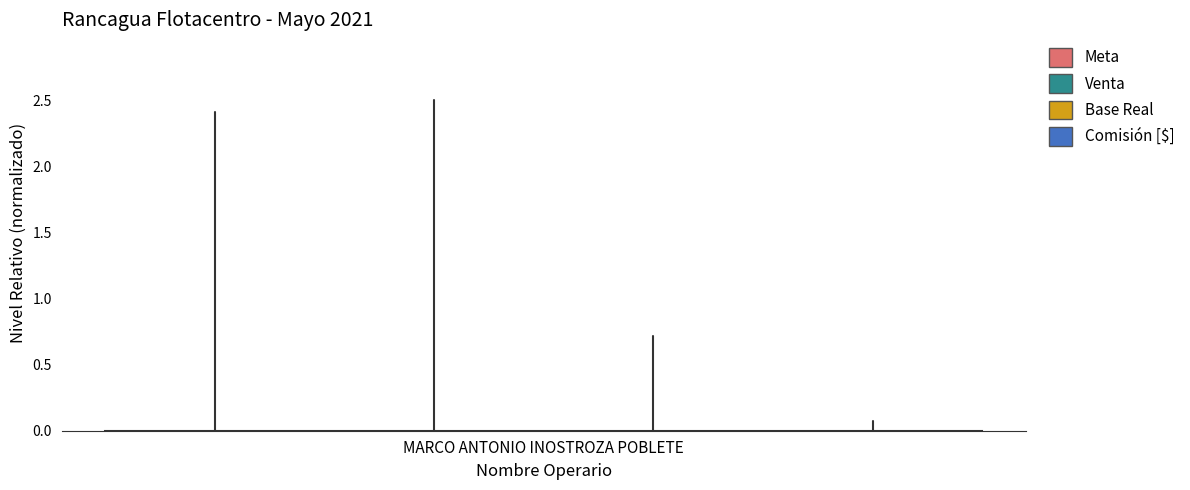

At which label is Venta closest to 1?

MARCO ANTONIO INOSTROZA POBLETE